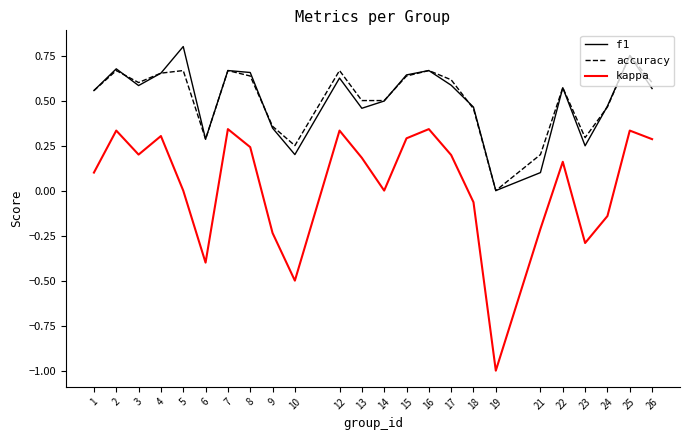

Read the kappa value at 6.

-0.4